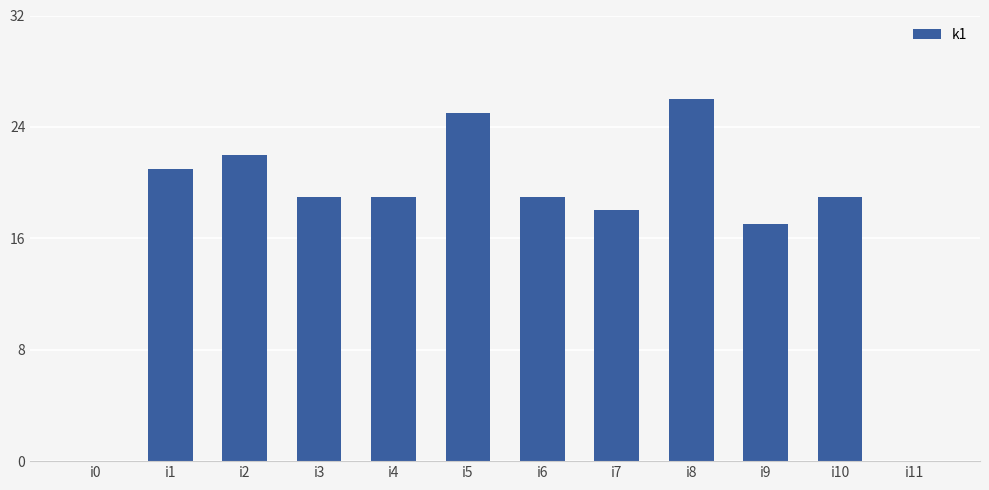

What is the sum of all values?

205